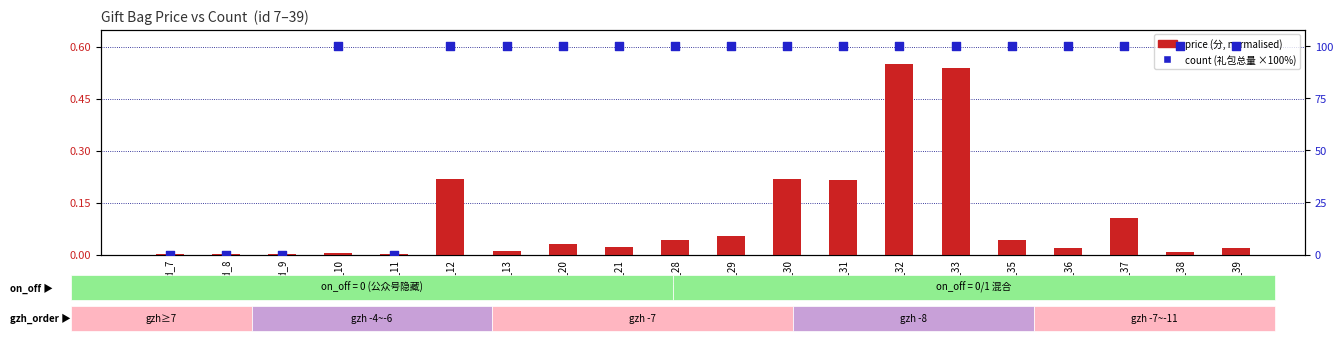

What are all the series names shown in the legend?

price (分), count (礼包总量)